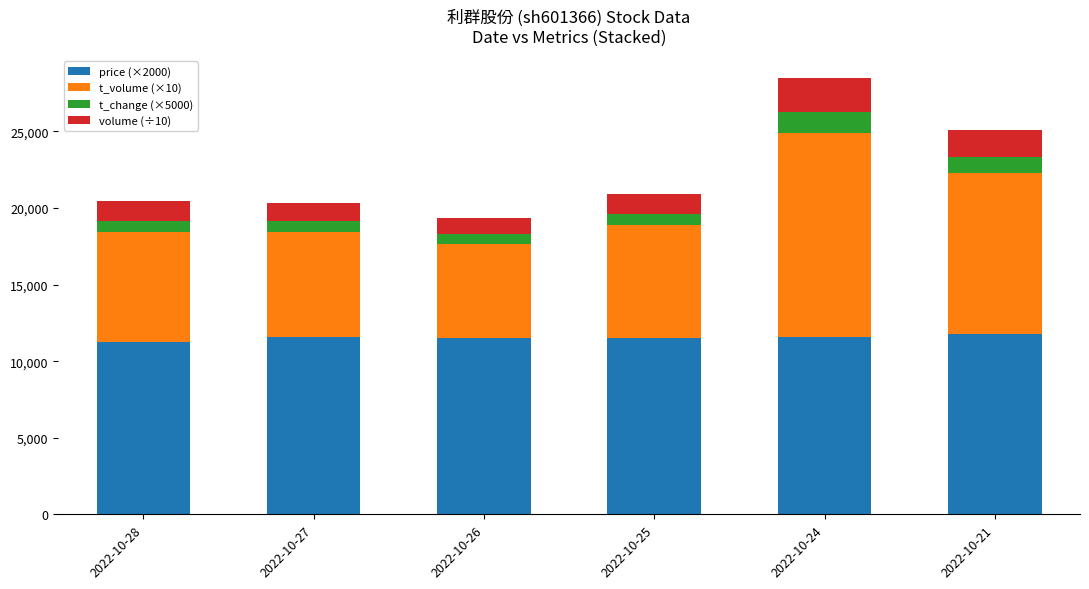

What is the total value across all series at 2022-10-27?

20338.3